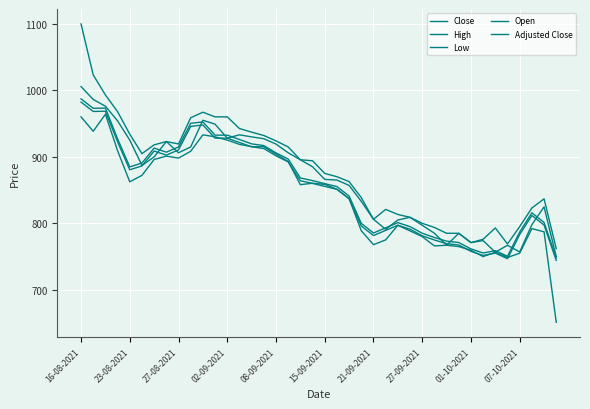

At how many categories does at least one series exceed 803?

30